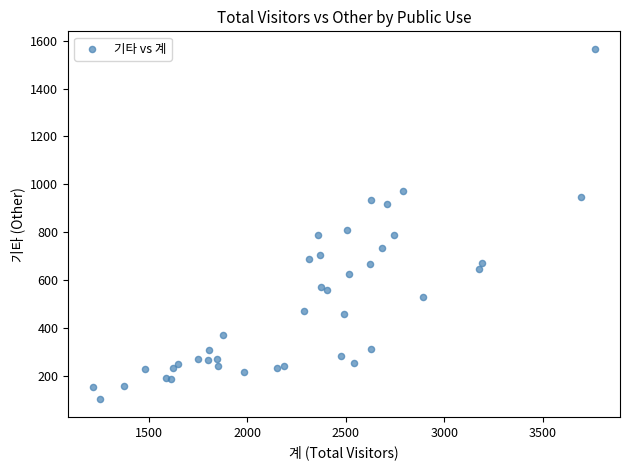

What Y value in the scatter plot is closest to 833?

807